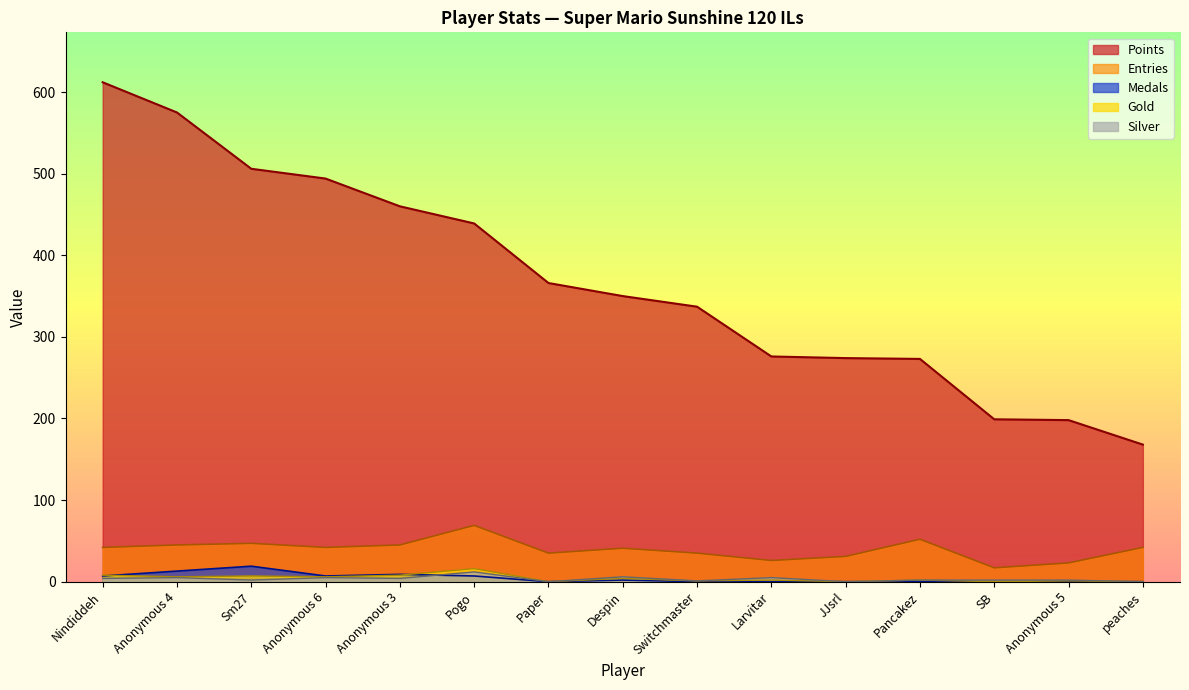

What is the value of the Medals point at the 3rd from the left?

19